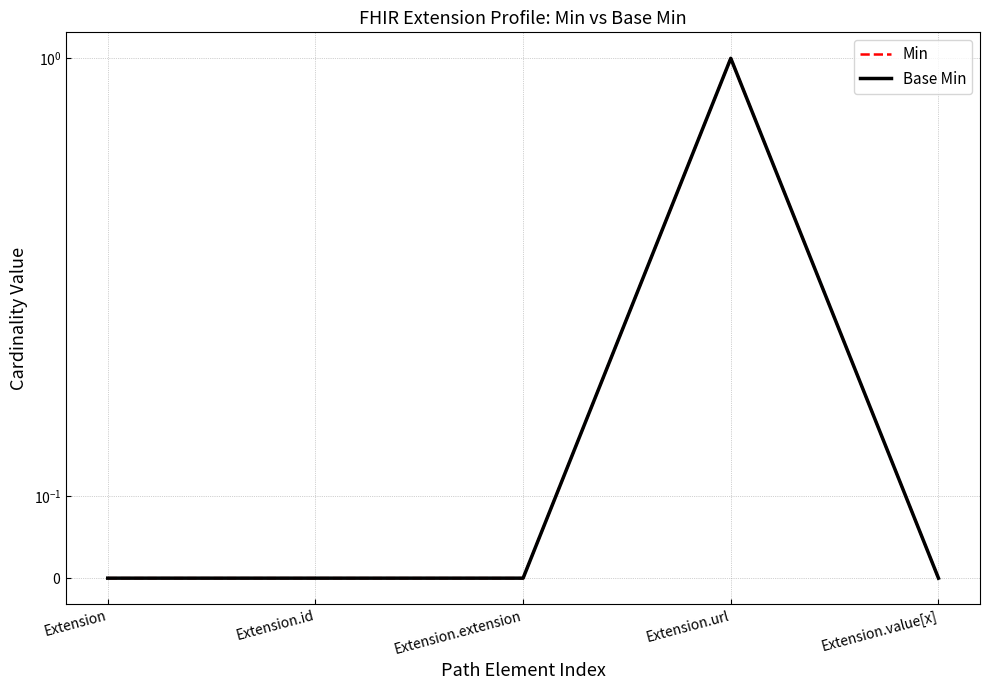

Between Extension.extension and Extension.value[x], which is larger?

Extension.extension